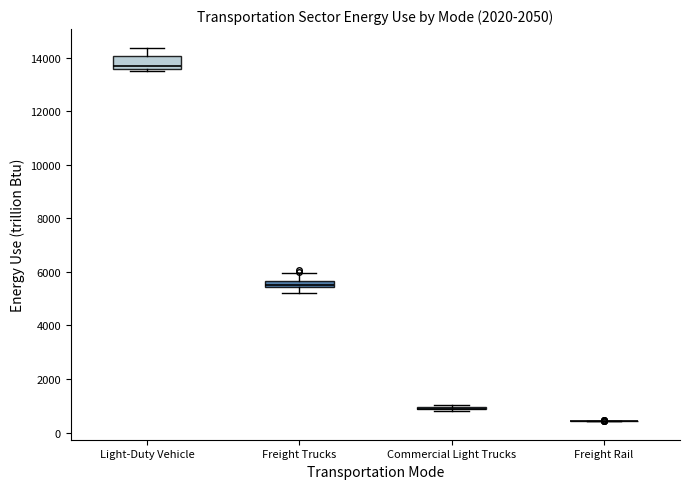

Which box is the tallest, from its lower edge to its upper edge?

Light-Duty Vehicle